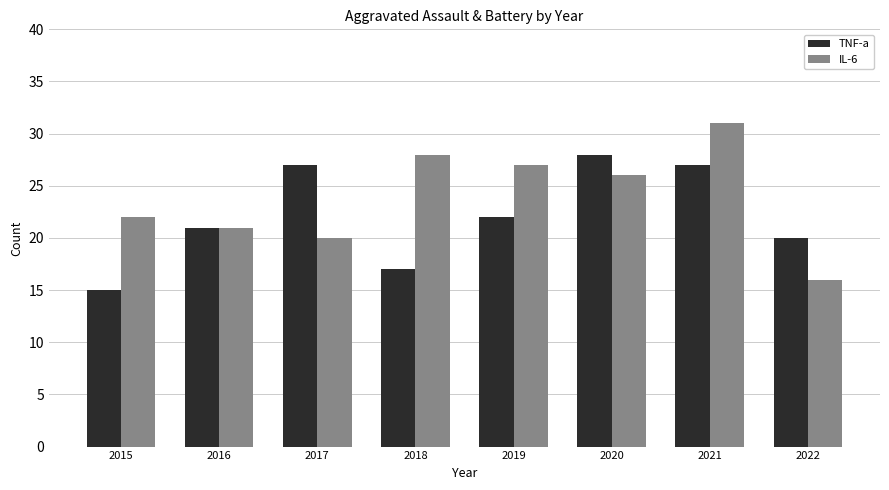

True or false: TNF-a has a value of 4 at 2016.

False